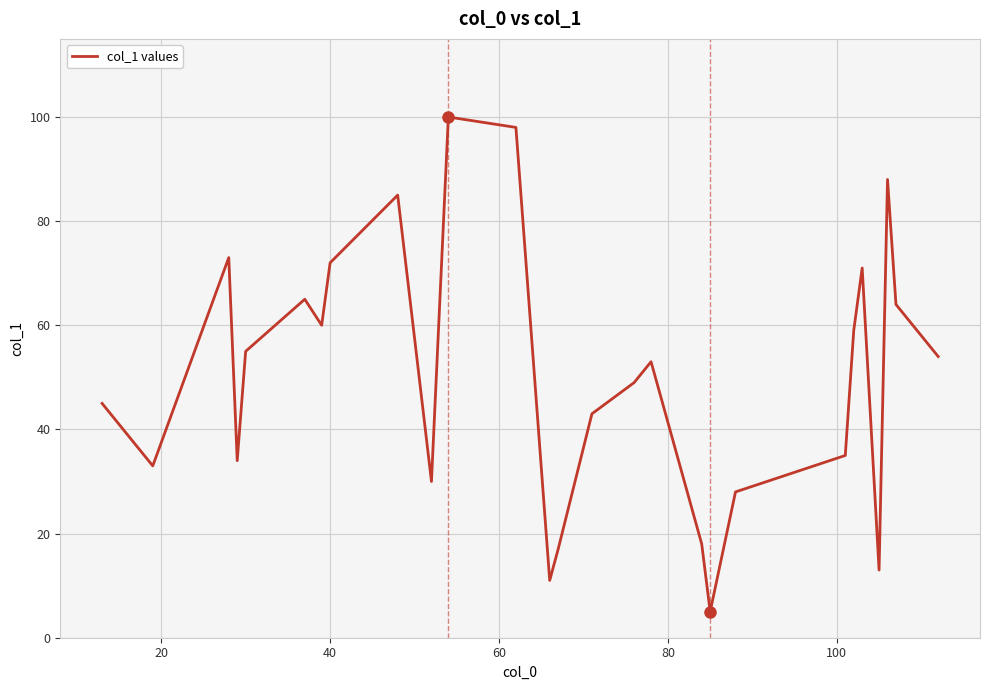

What is the difference between the maximum and minimum values?

95